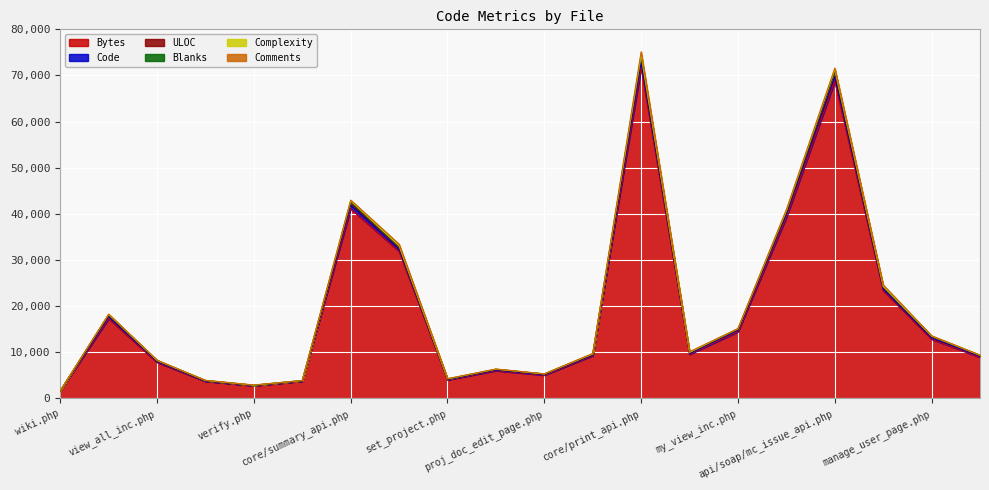

Is the value of Bytes at api/soap/mc_project_api.php greater than the value of Complexity at my_view_inc.php?

Yes